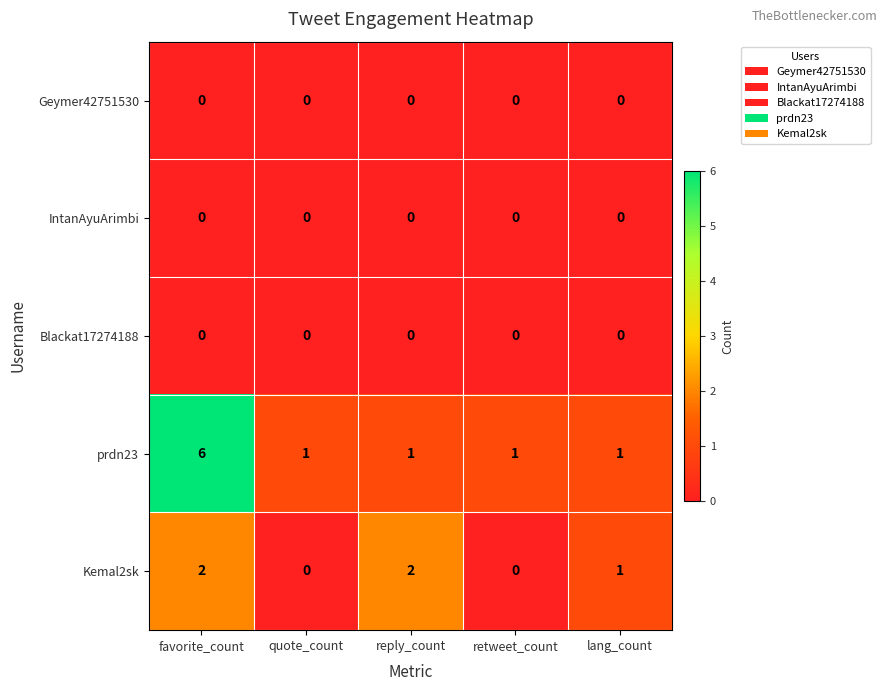

Reading left to right, what are all the values shown in this chart?

Geymer42751530: favorite_count=0	quote_count=0	reply_count=0	retweet_count=0	lang_count=0
IntanAyuArimbi: favorite_count=0	quote_count=0	reply_count=0	retweet_count=0	lang_count=0
Blackat17274188: favorite_count=0	quote_count=0	reply_count=0	retweet_count=0	lang_count=0
prdn23: favorite_count=6	quote_count=1	reply_count=1	retweet_count=1	lang_count=1
Kemal2sk: favorite_count=2	quote_count=0	reply_count=2	retweet_count=0	lang_count=1